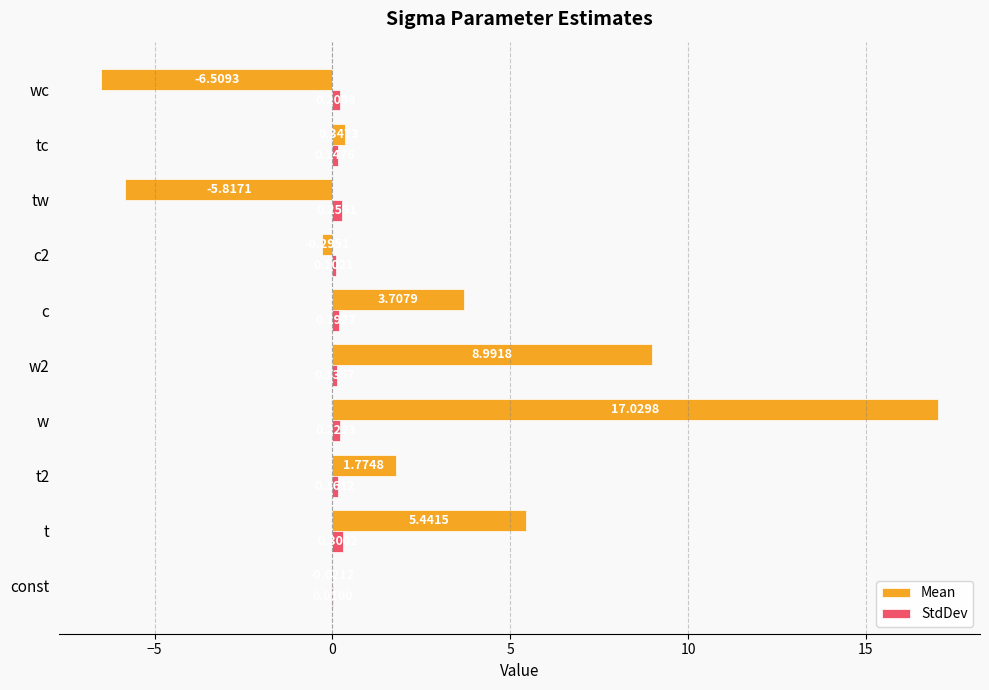

Between t and tw, which series saw the biggest shift?

Mean